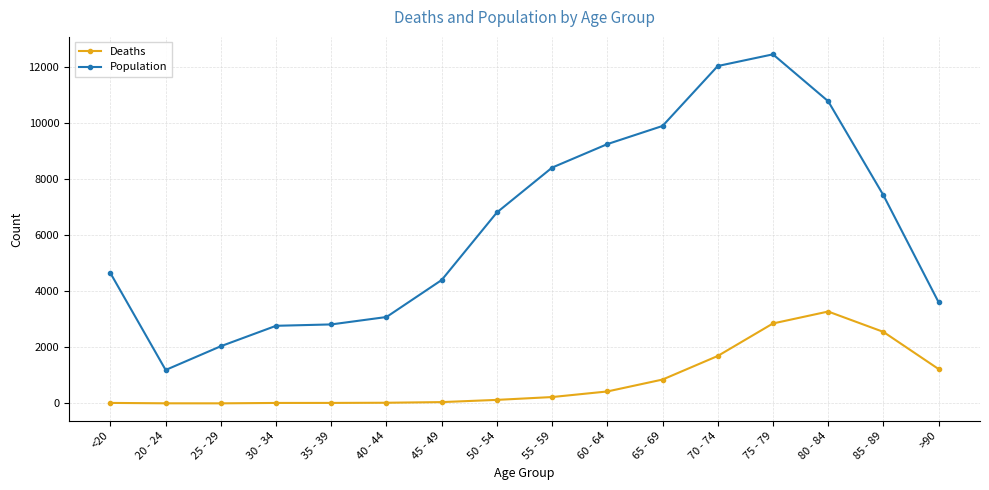

What is the lowest value of the Population series?

1191